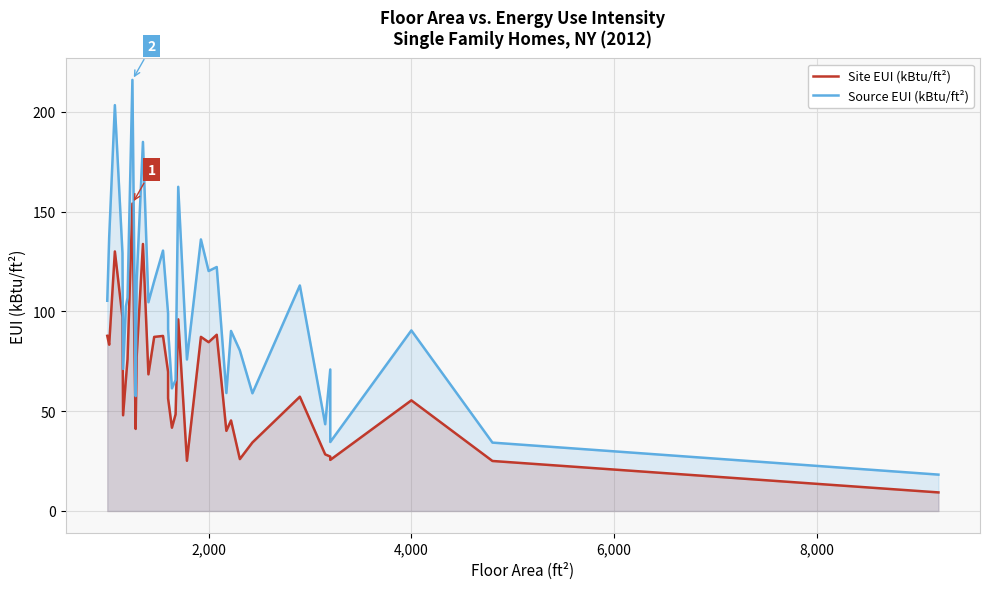

Is the value of Site EUI (kBtu/ft²) at 29 greater than the value of Source EUI (kBtu/ft²) at 28?

No